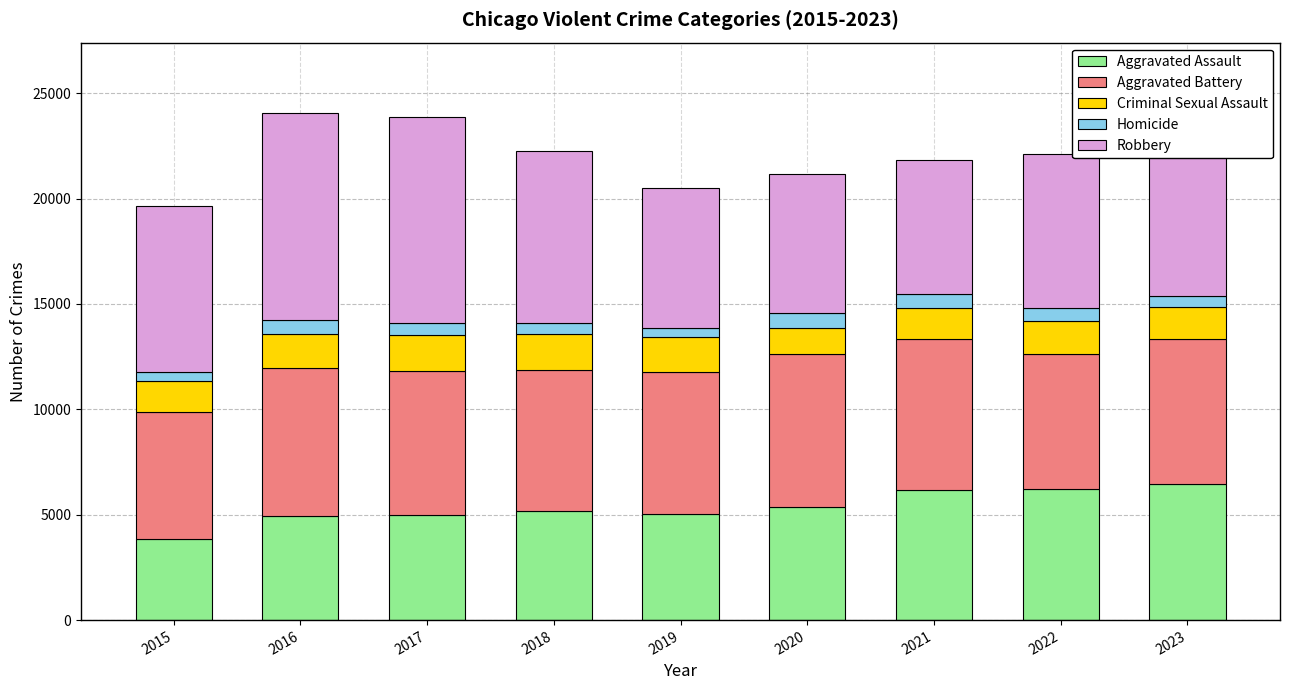

Which category has the lowest value in the Aggravated Assault series?

2015